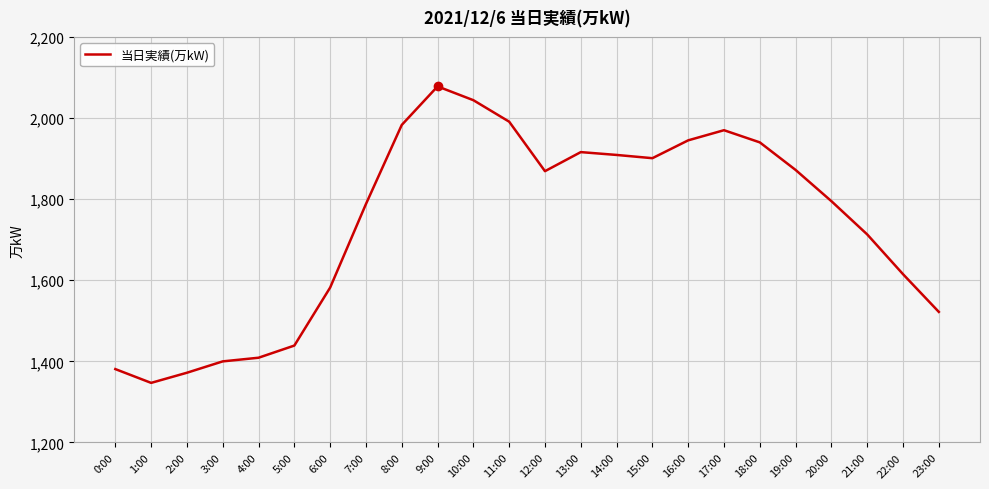

At which category does the chart reach its peak across all series?

9:00